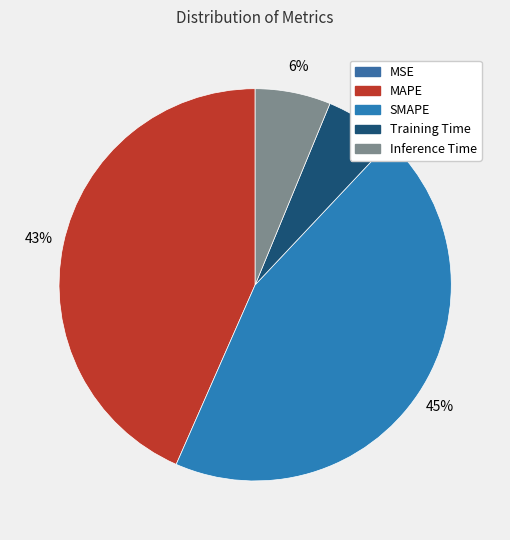

Which has a higher value, MAPE or MSE?

MAPE